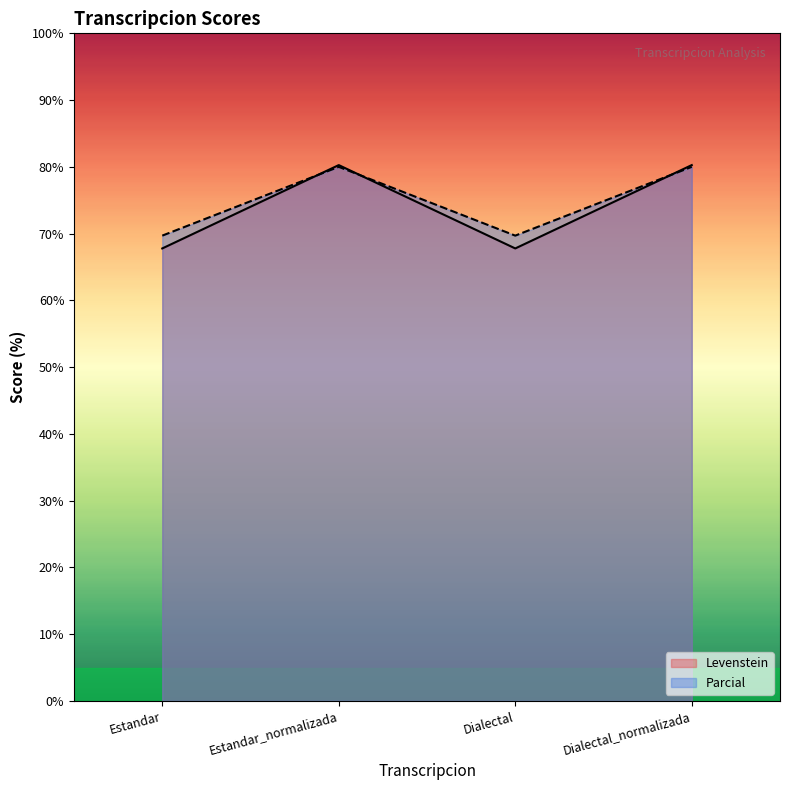

Between Estandar_normalizada and Estandar, which is larger?

Estandar_normalizada